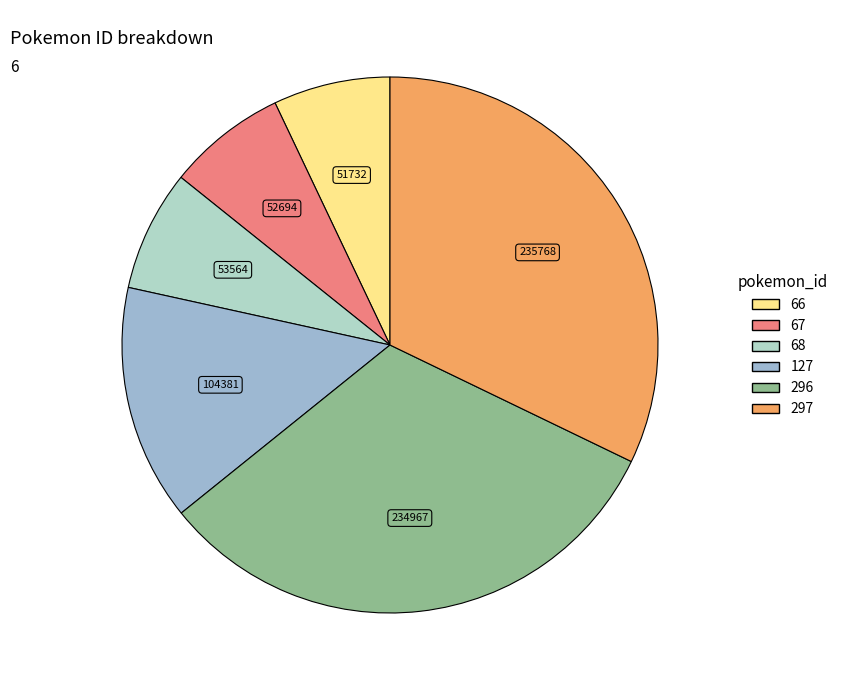

Which has a higher value, 67 or 297?

297